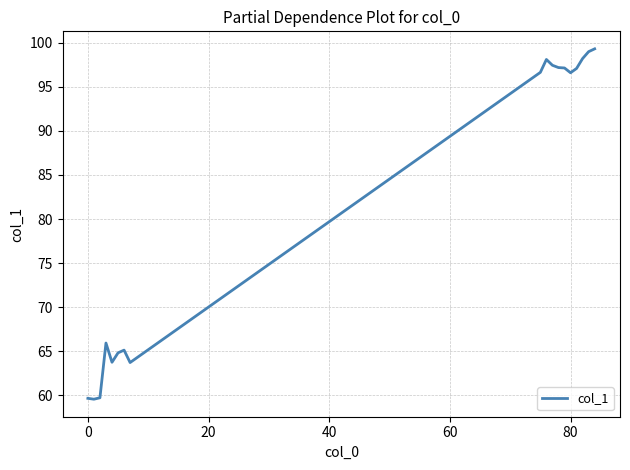

What is the smallest value displayed?

59.6